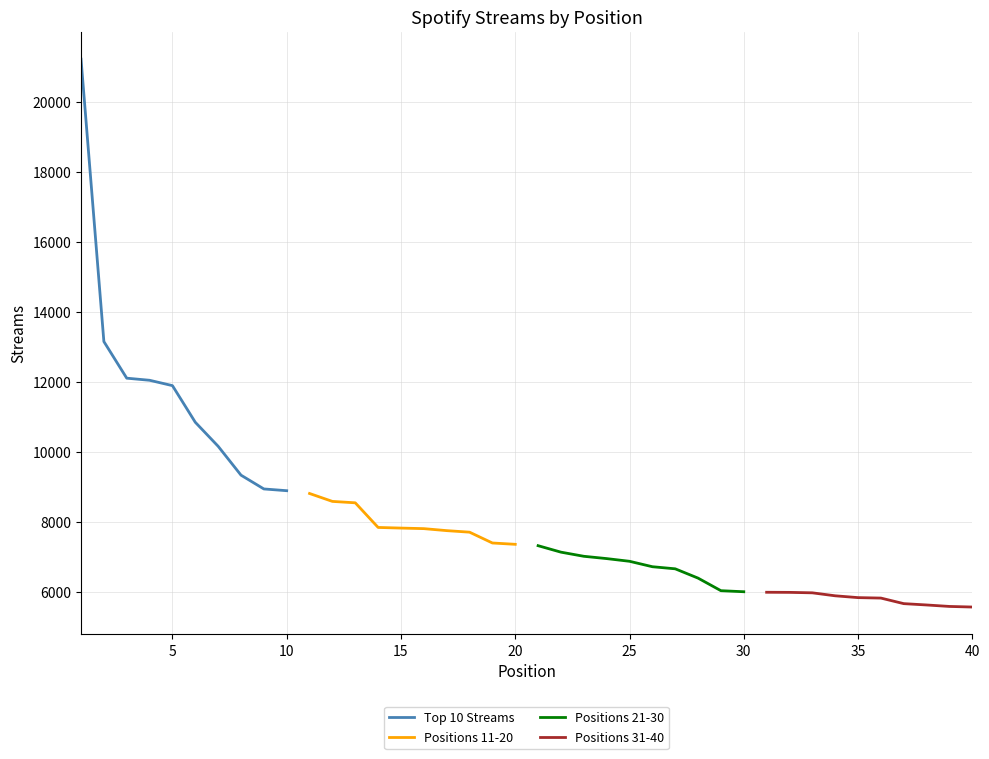

How many lines are shown in the chart?

4